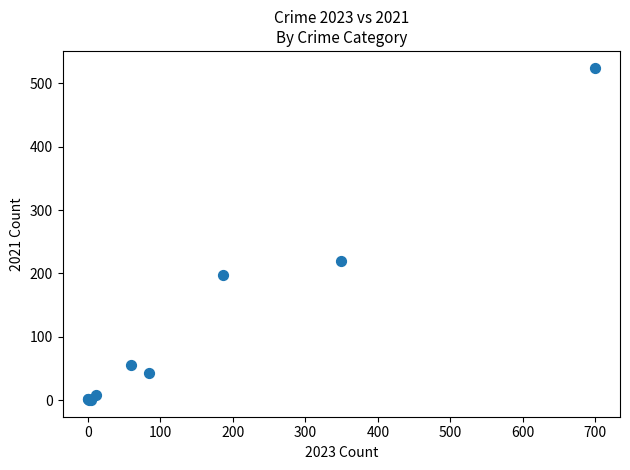

What Y value in the scatter plot is closest to 262?

219